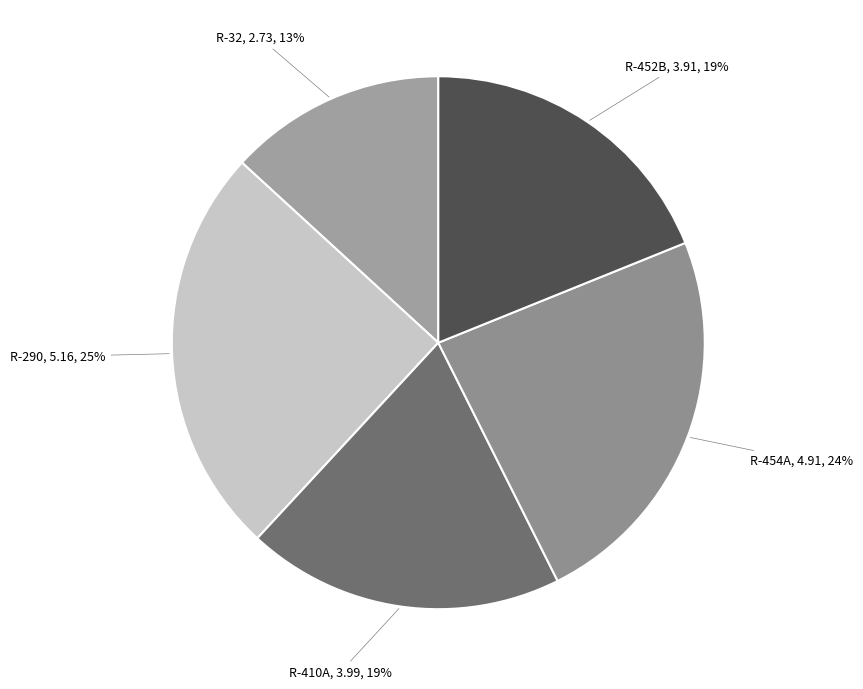

To the nearest percent, what is the average slice percentage?

20%